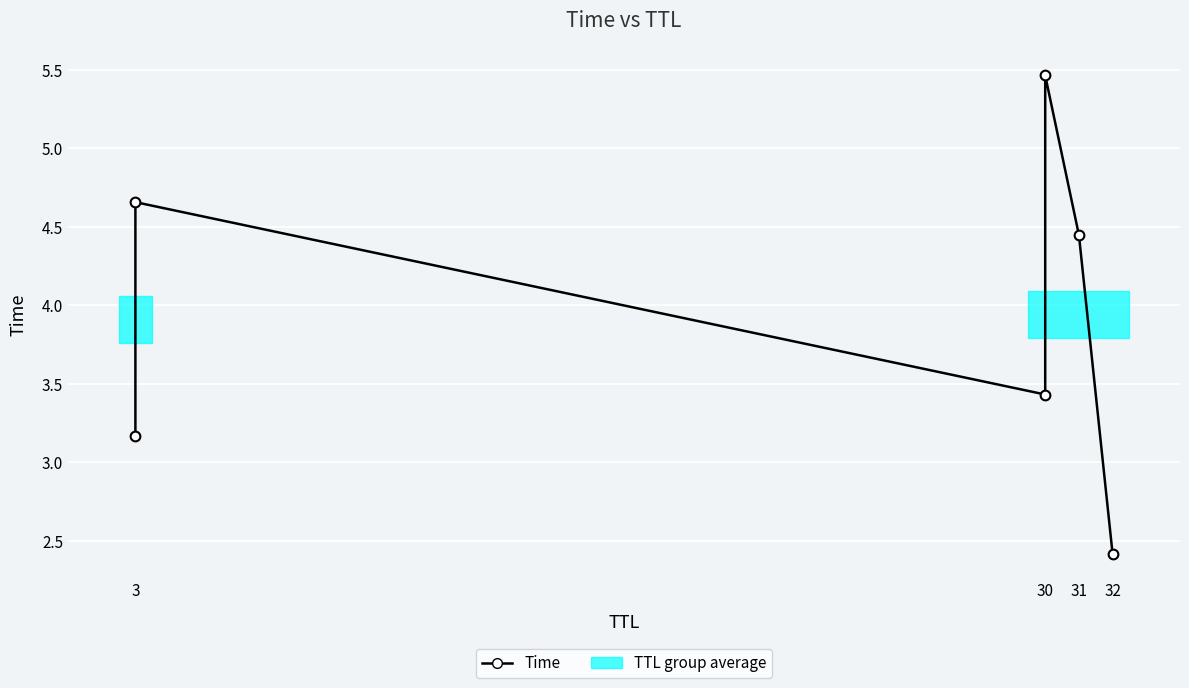

What is the smallest value displayed?

2.4